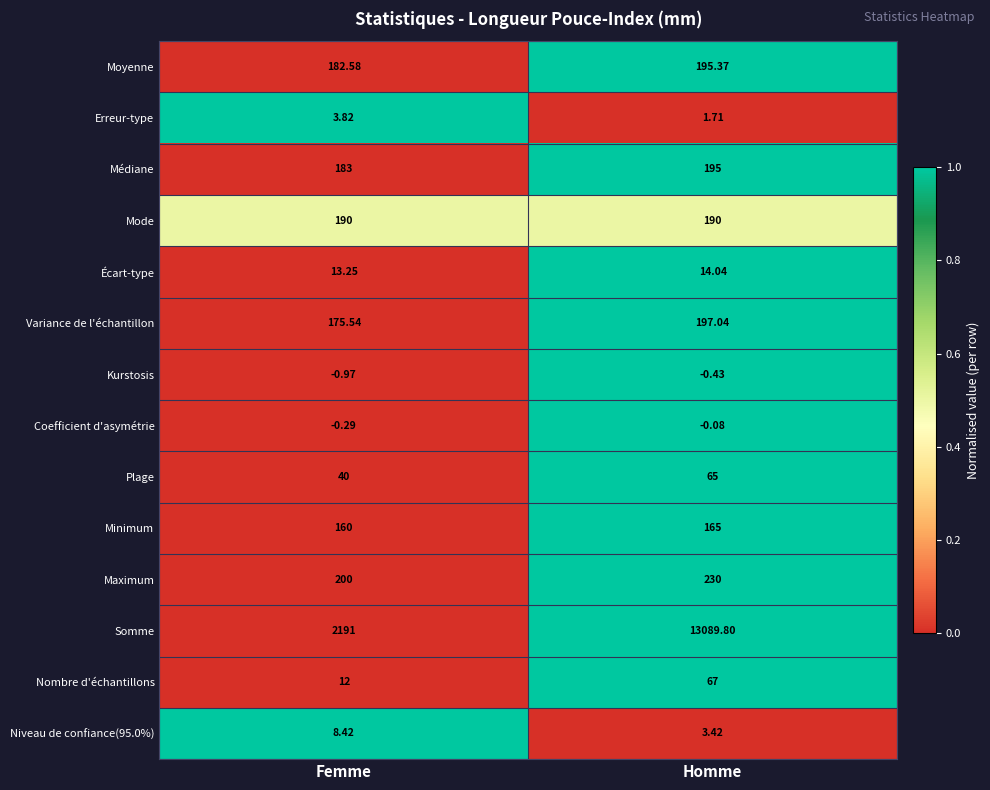

Which series changed the most between Femme and Homme?

Somme